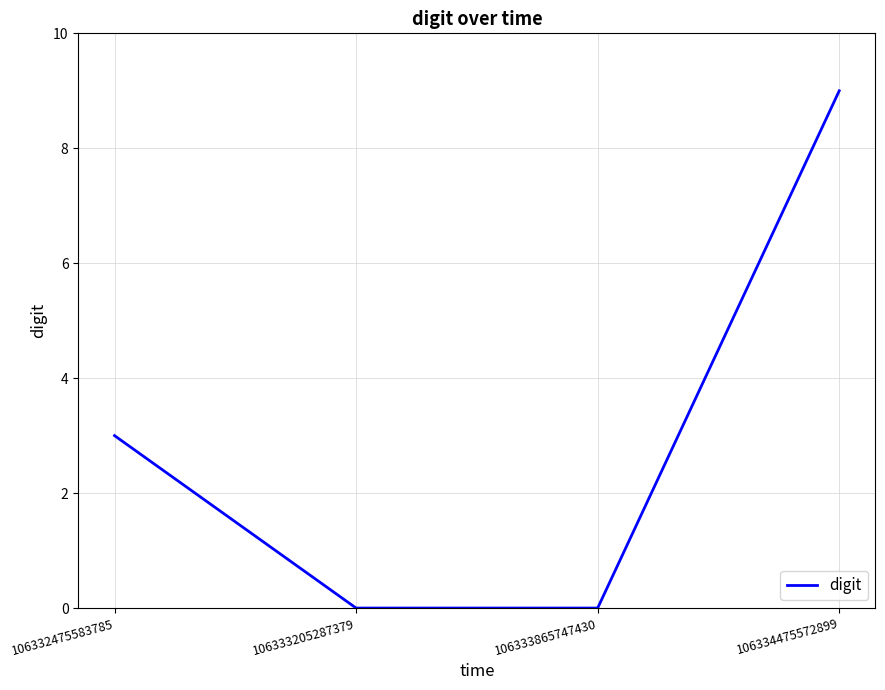

Which category has the highest value across all series?

106334475572899